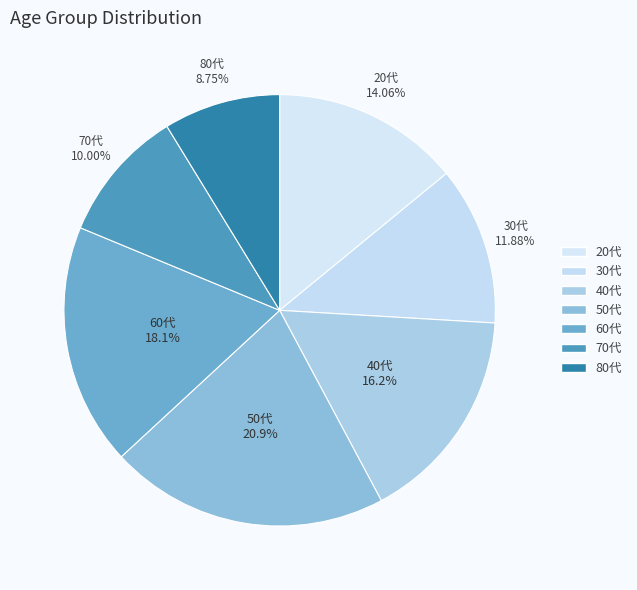

Is it true that 60代 is 32% of the pie?

False